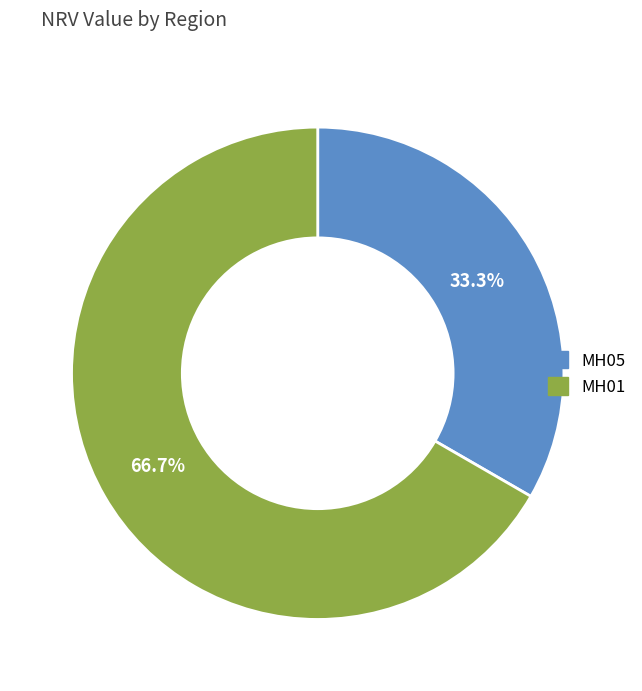

True or false: MH05 accounts for 43% of the total.

False